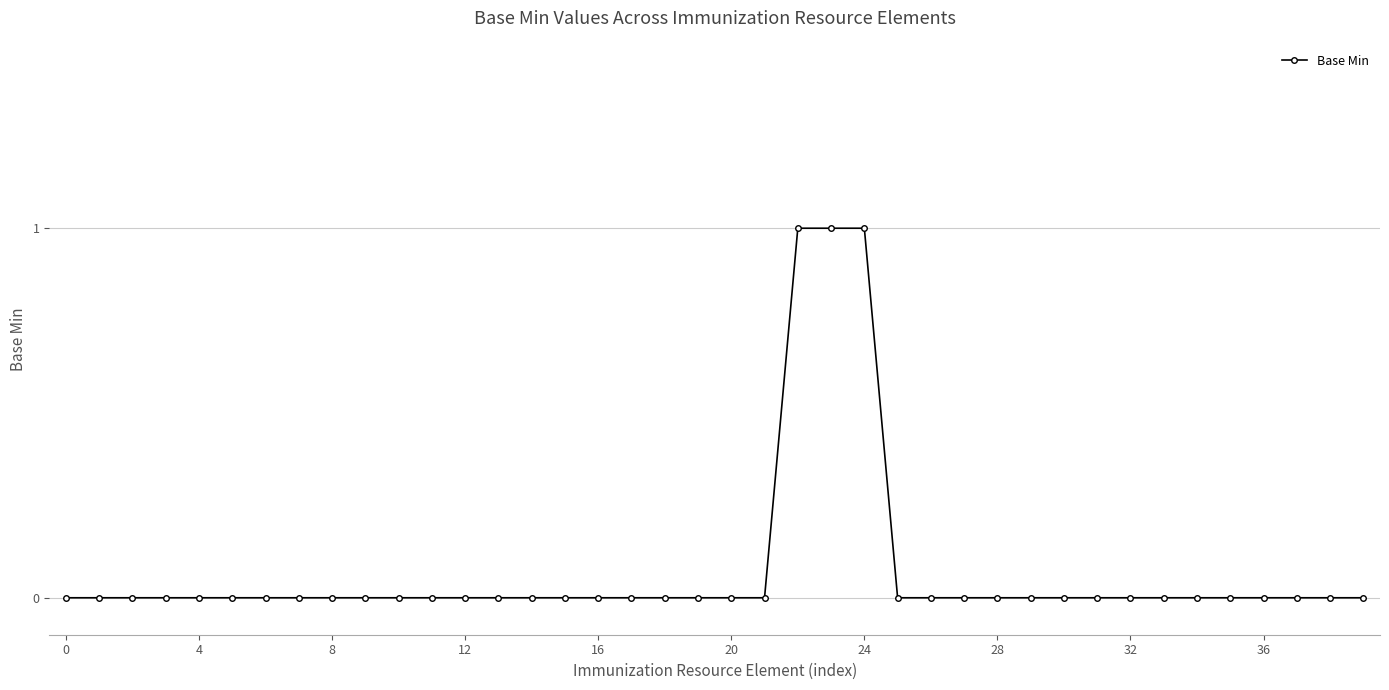

What is the sum of all values?

3